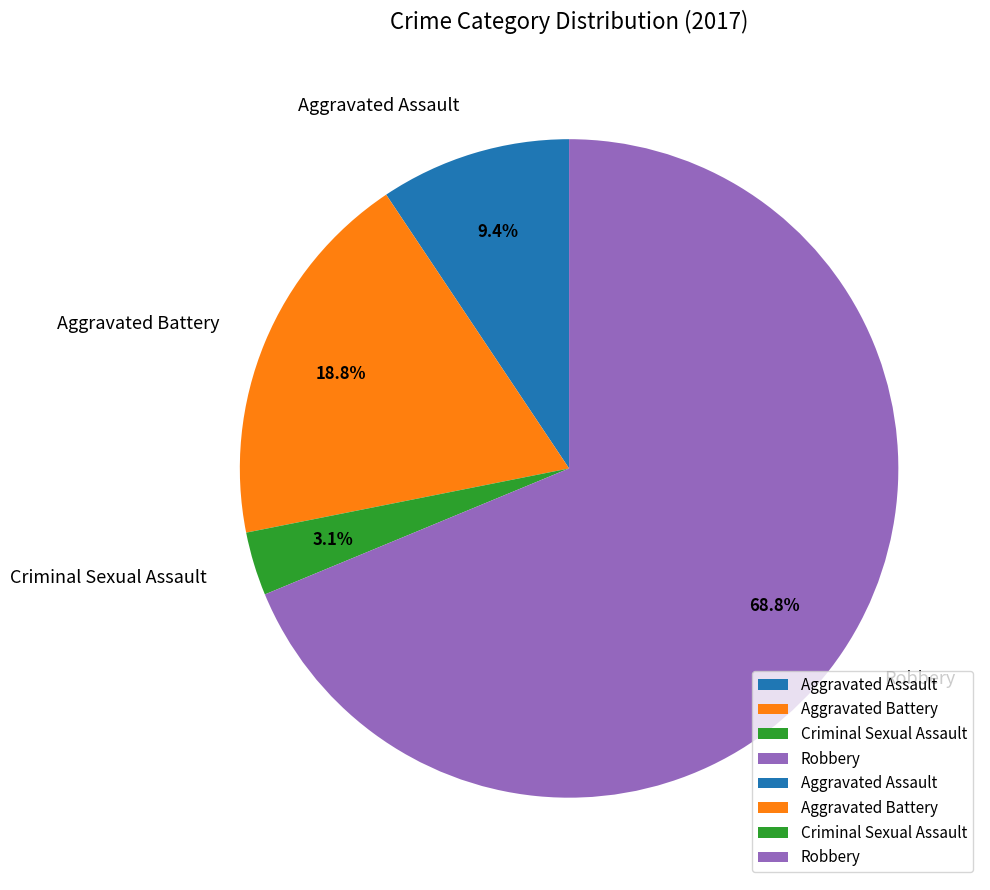

Combined, do Criminal Sexual Assault and Aggravated Assault account for over 50%?

No